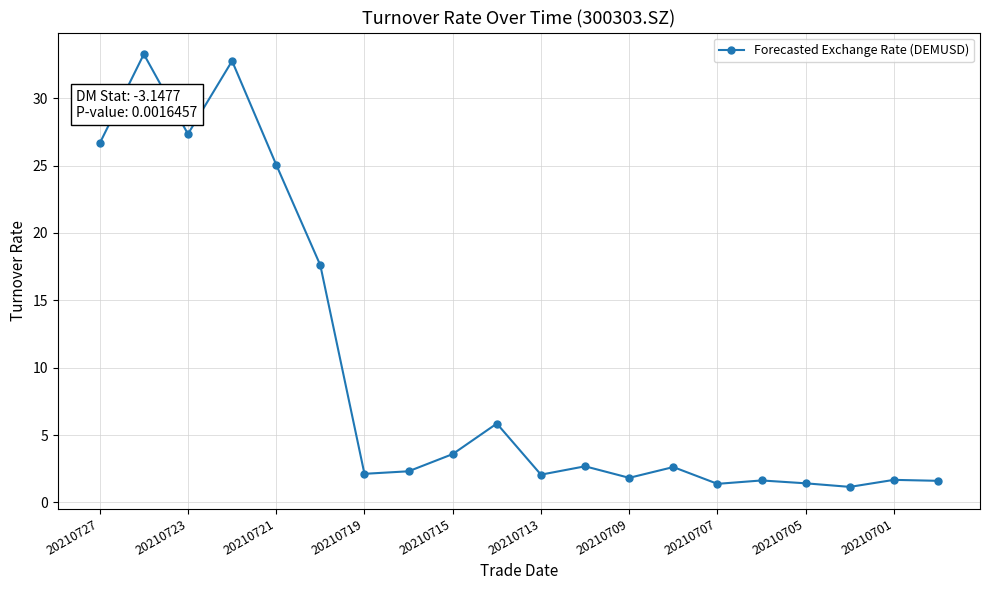

What is the smallest value displayed?

1.2